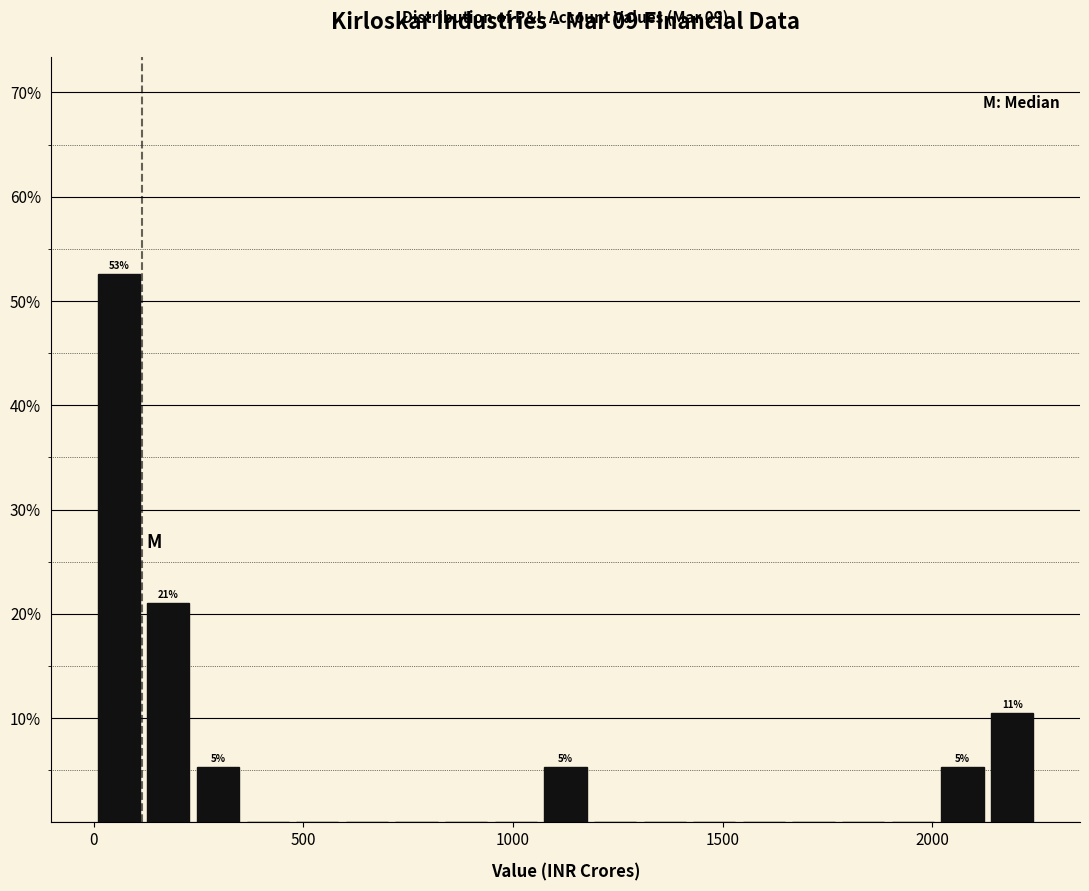

Read against the x-axis, roughly where is the centre of the tallest bar?

50